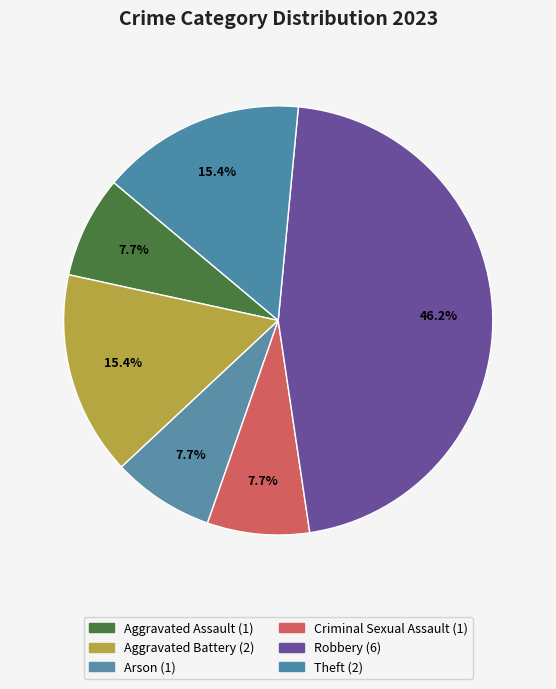

Count the number of slices in the pie.

6